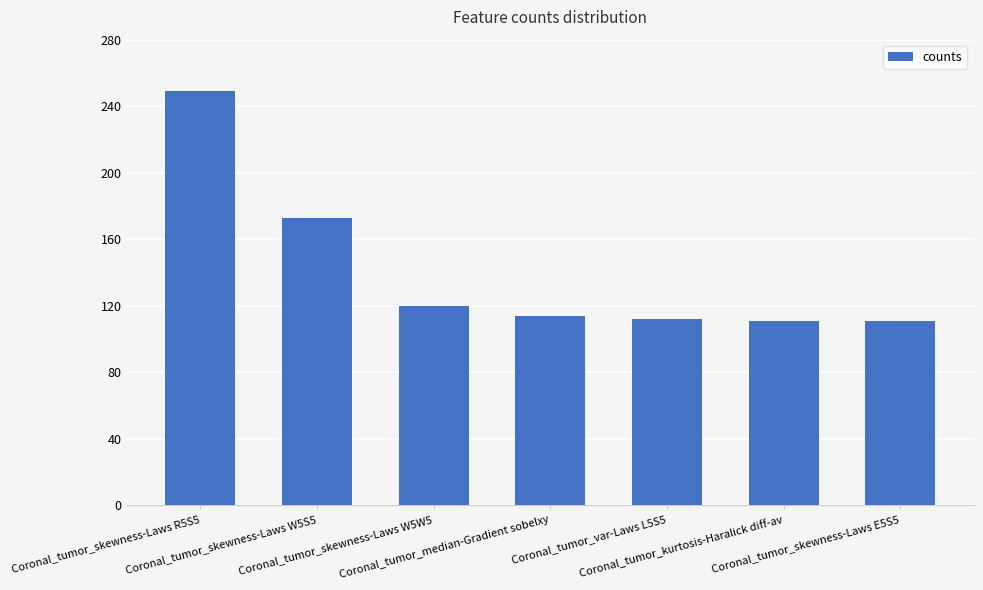

What is the smallest value displayed?

111